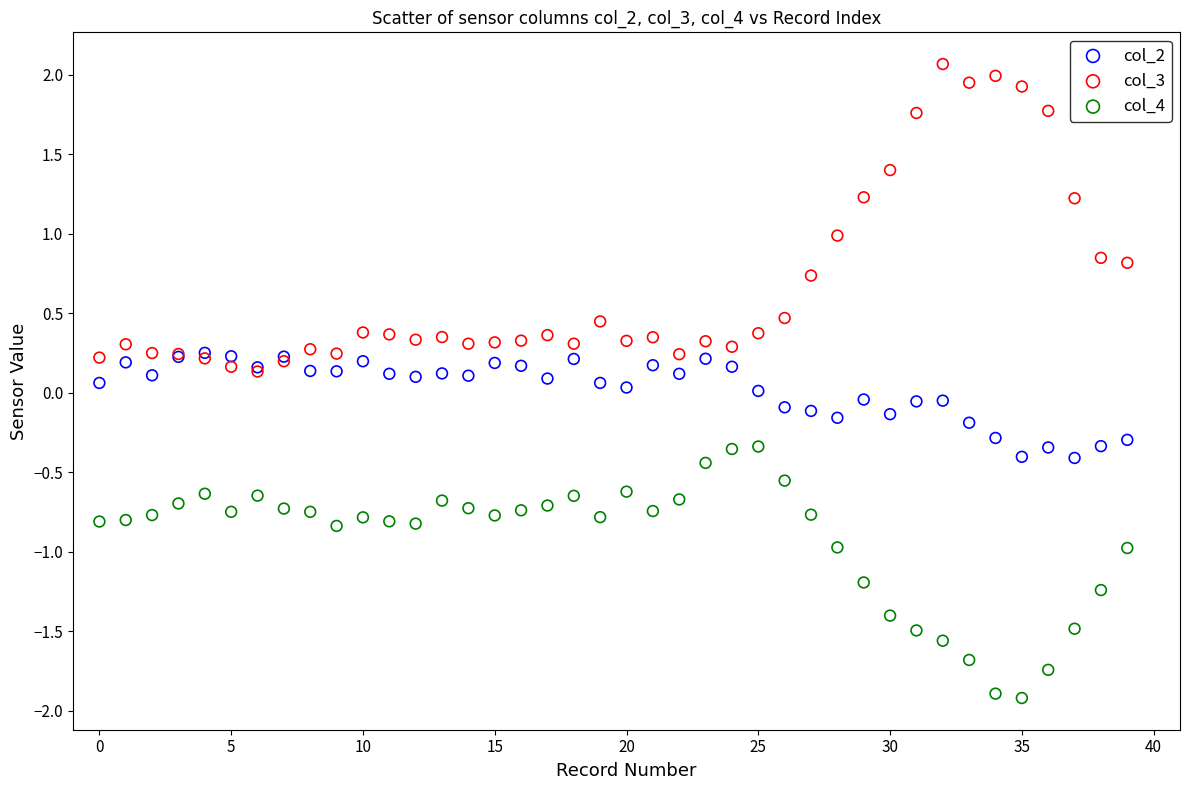

What are all the series names shown in the legend?

col_2, col_3, col_4